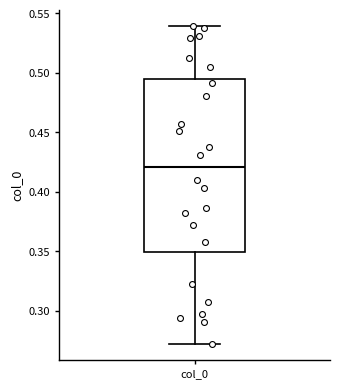

Where does the median line of the box for col_0 sit on the y-axis? The values are not printed on the chart, so give them approximately, as read against the axis.

0.420